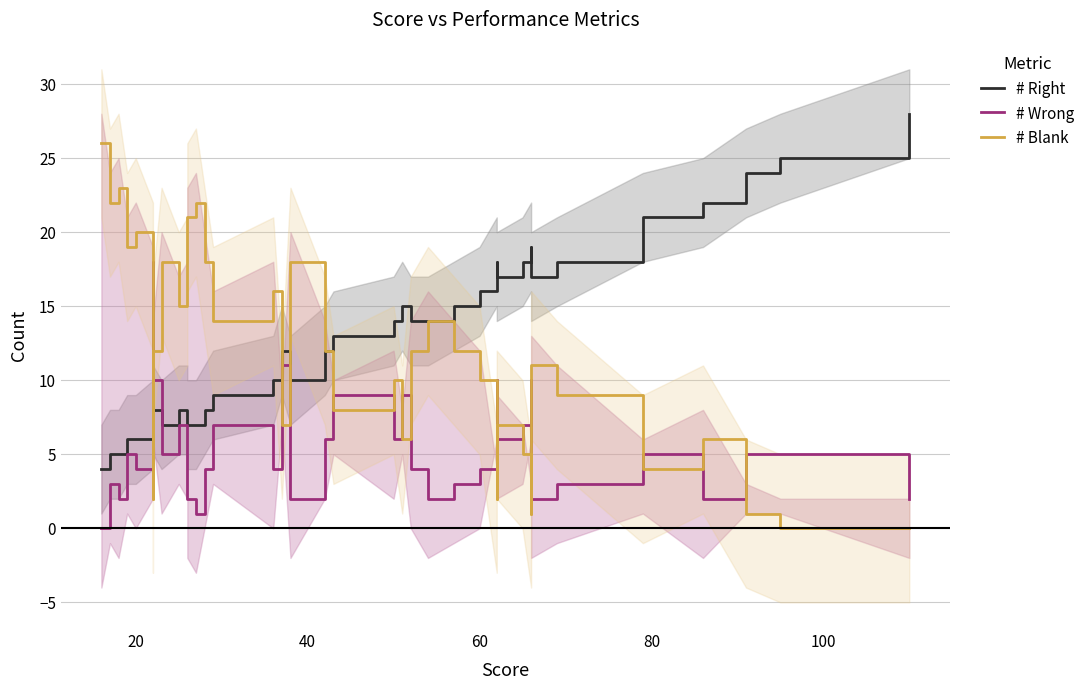

Which series has the widest spread of values?

# Blank